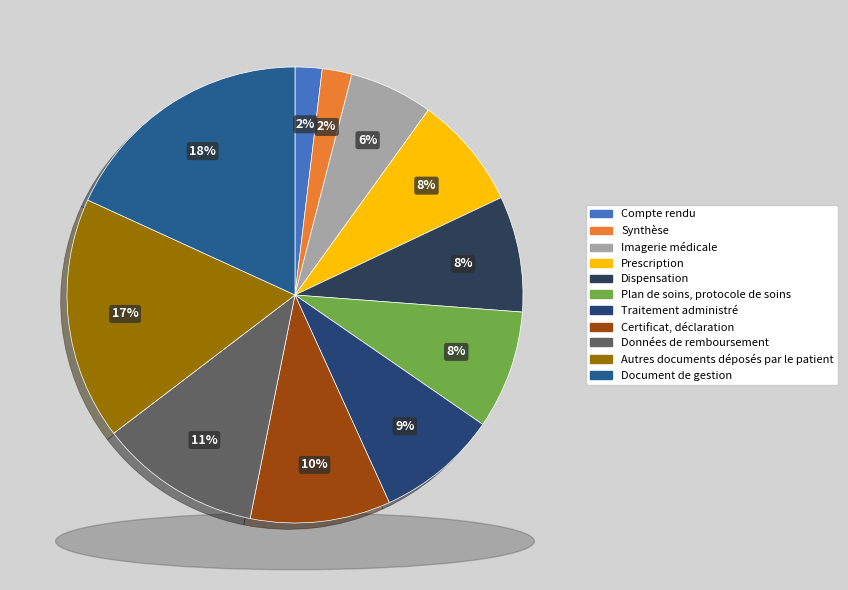

To the nearest percent, what is the combined percentage of Données de remboursement and Document de gestion?

30%